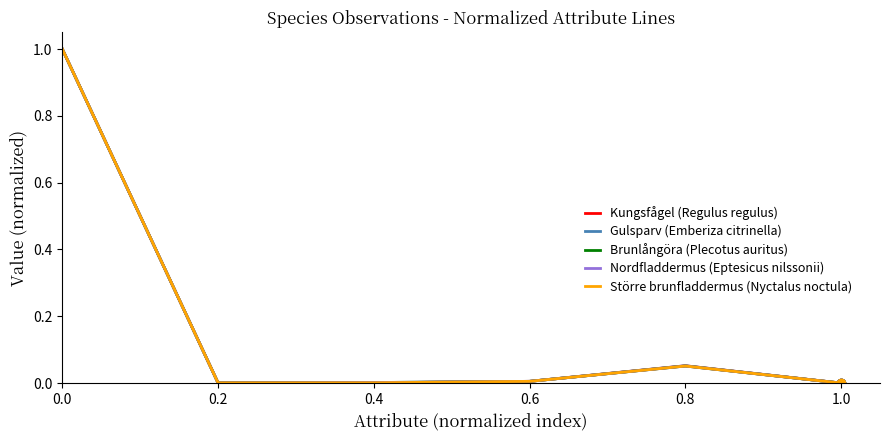

True or false: Brunlångöra (Plecotus auritus) has a value of 0.0 at 0.2.

True